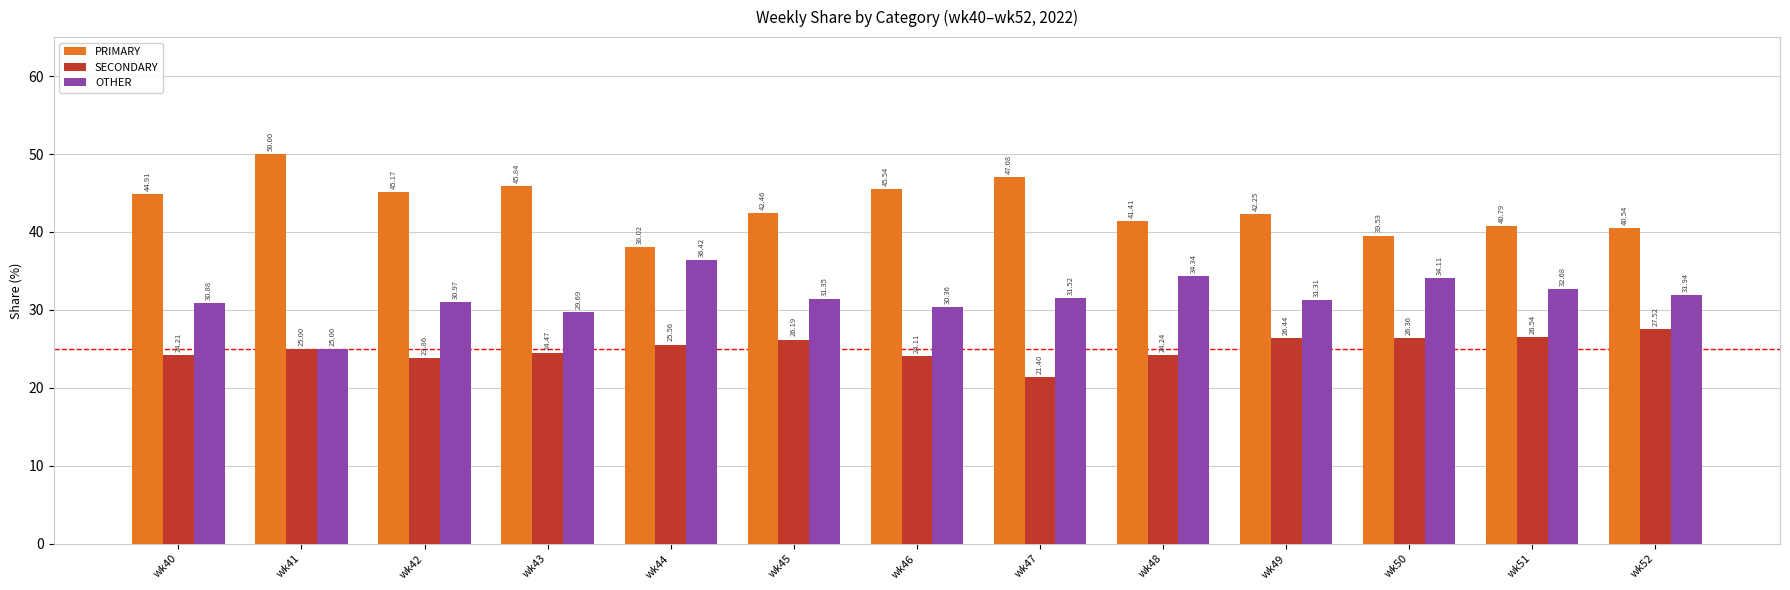

How many bars are there in total?

39